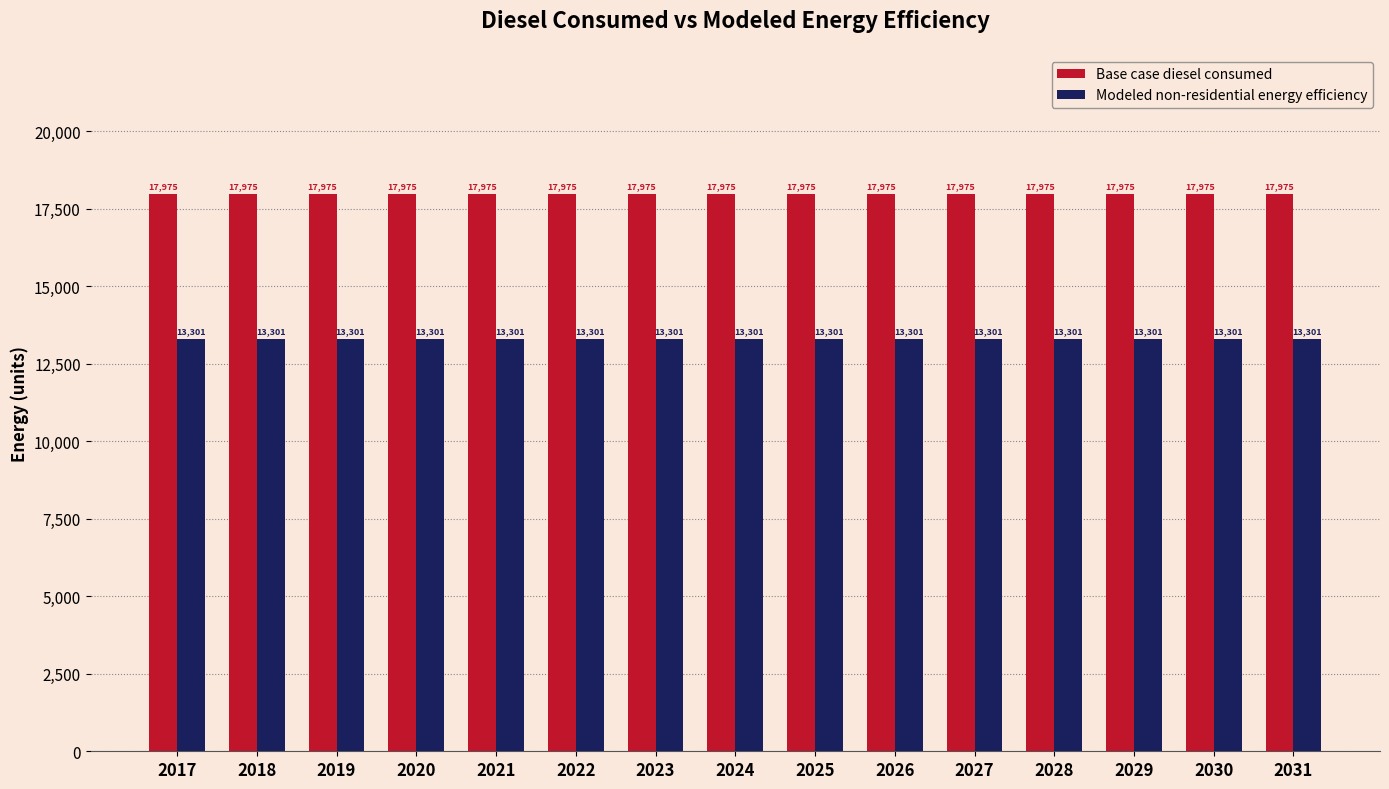

What is the highest value of the Modeled non-residential energy efficiency series?

13301.2